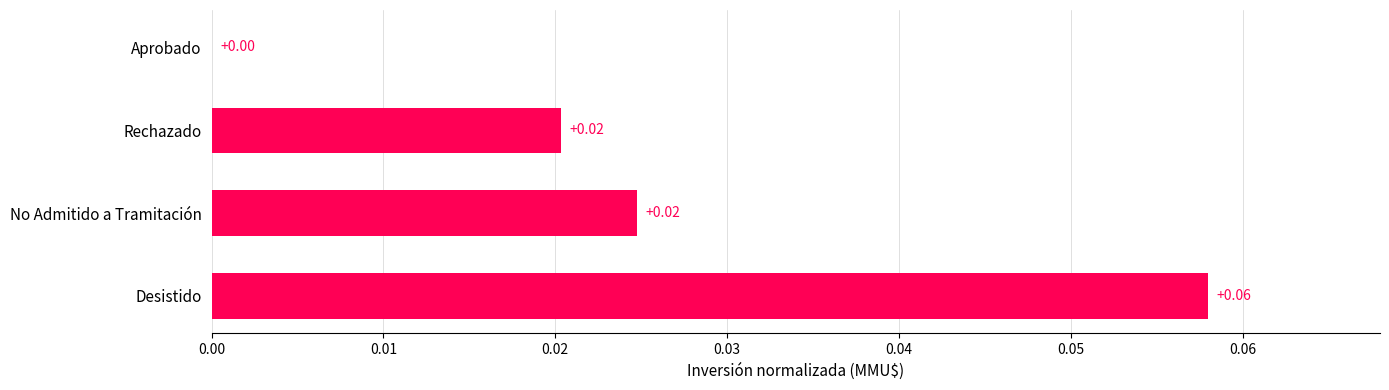

Which category has the highest value across all series?

Desistido